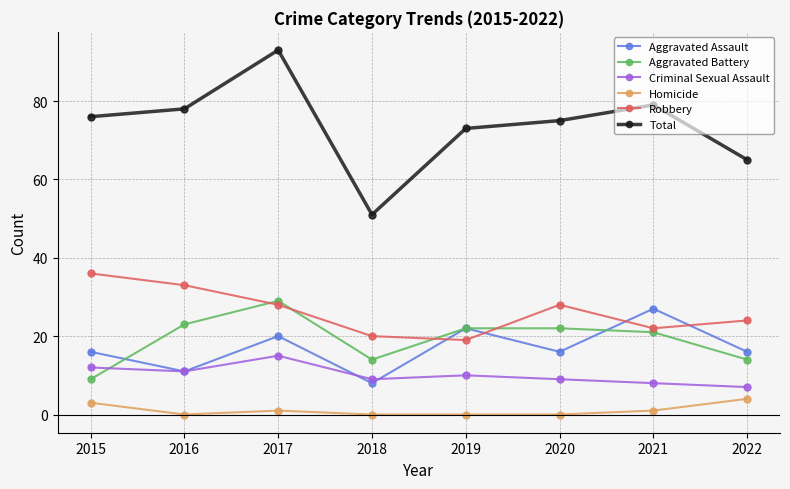

True or false: Total and Aggravated Battery intersect in this chart.

False